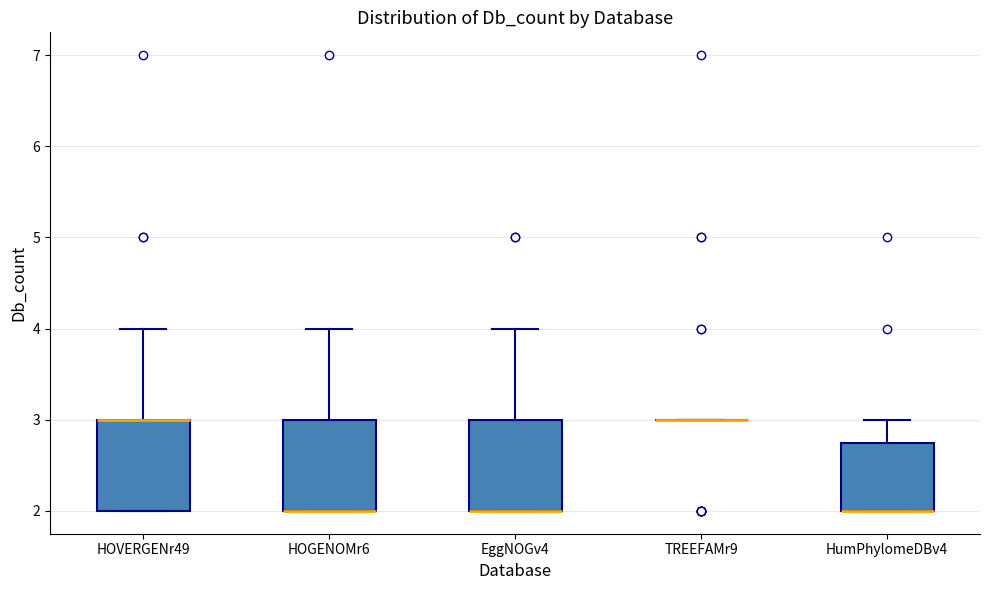

Reading left to right, transcribe this box plot: for each box, give where its median line is, the range the box spans, and where its two whiskers end, as read against the y-axis. The values are not printed on the chart, so give them approximately, as read against the axis.

HOVERGENr49: median 3.0 (drawn on the box's upper edge), box 2.0 to 3.0, whiskers 2.0 to 4.0
HOGENOMr6: median 2.0 (drawn on the box's lower edge), box 2.0 to 3.0, whiskers 2.0 to 4.0
EggNOGv4: median 2.0 (drawn on the box's lower edge), box 2.0 to 3.0, whiskers 2.0 to 4.0
TREEFAMr9: box collapsed to a line at 3.0, whiskers 3.0 to 3.0
HumPhylomeDBv4: median 2.0 (drawn on the box's lower edge), box 2.0 to 2.8, whiskers 2.0 to 3.0